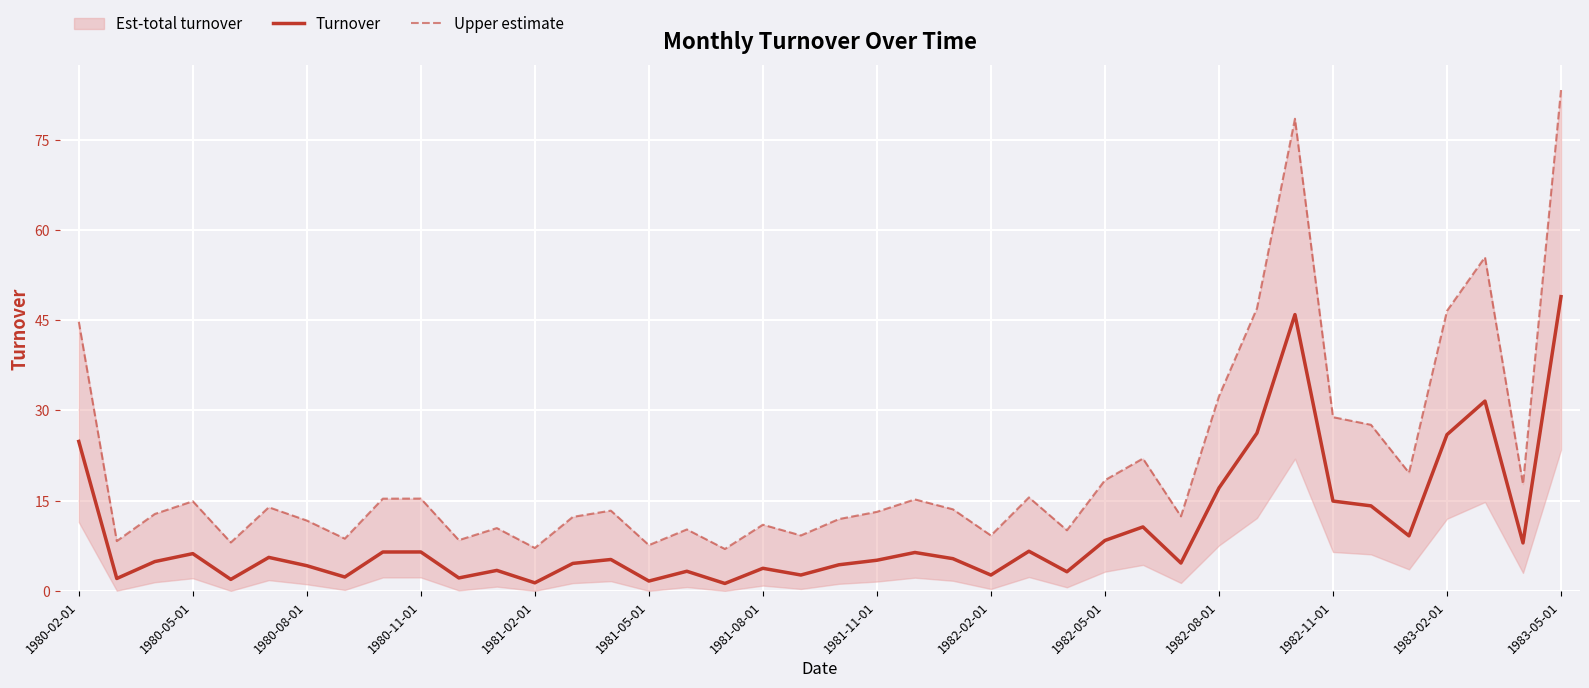

What is the highest value of the Turnover series?

48.9